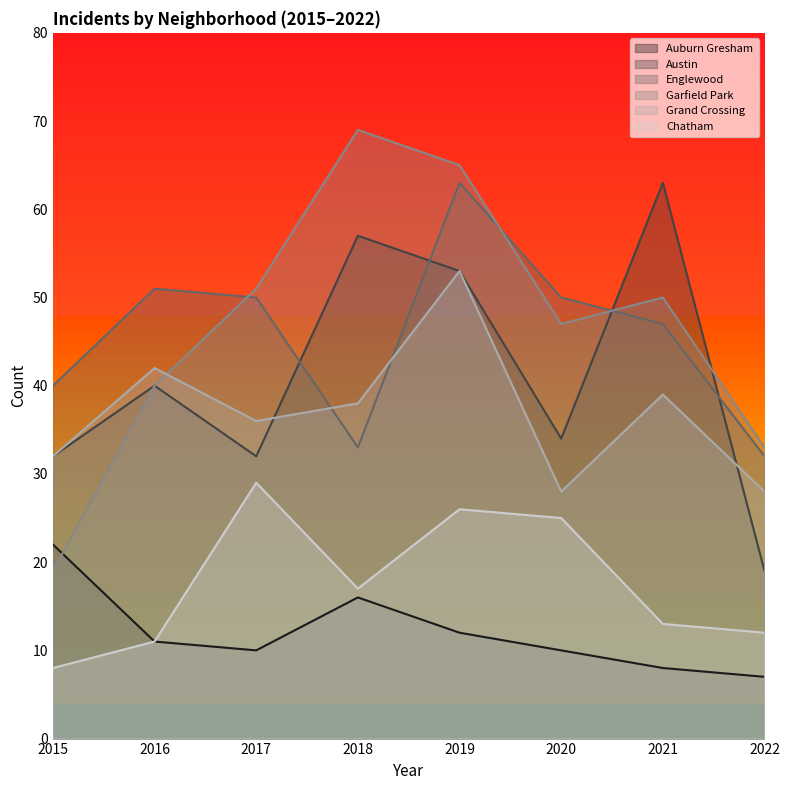

How many data points in Englewood are less than 50?

4